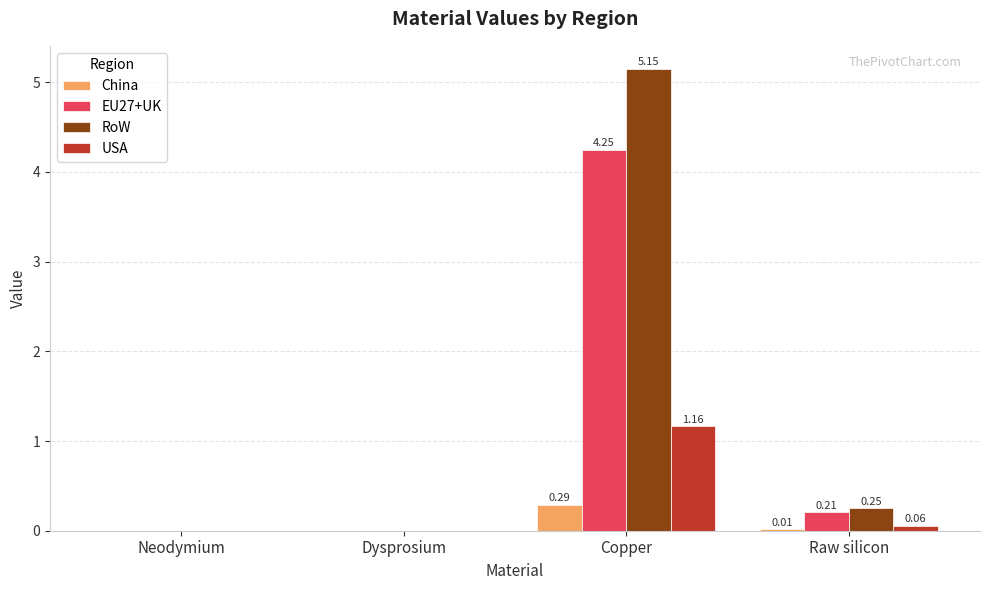

How many series are shown in this chart?

4